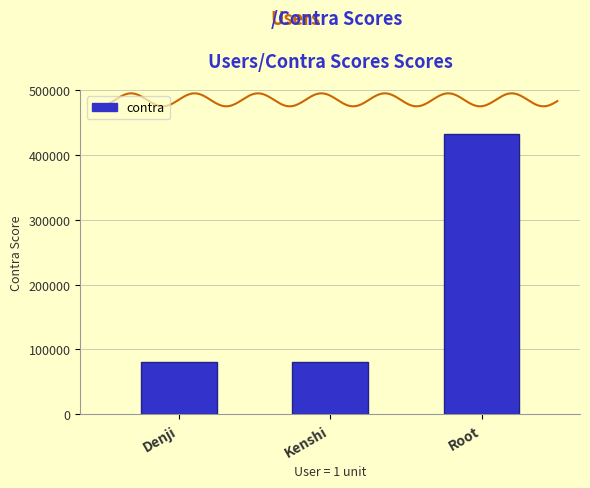

How many series are shown in this chart?

1